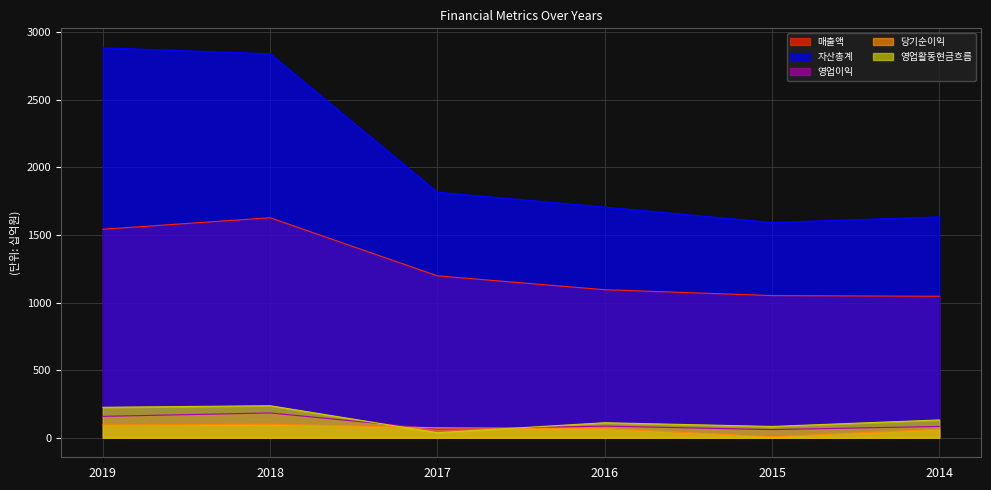

Is the value of 영업이익 at 2017 greater than the value of 매출액 at 2016?

No